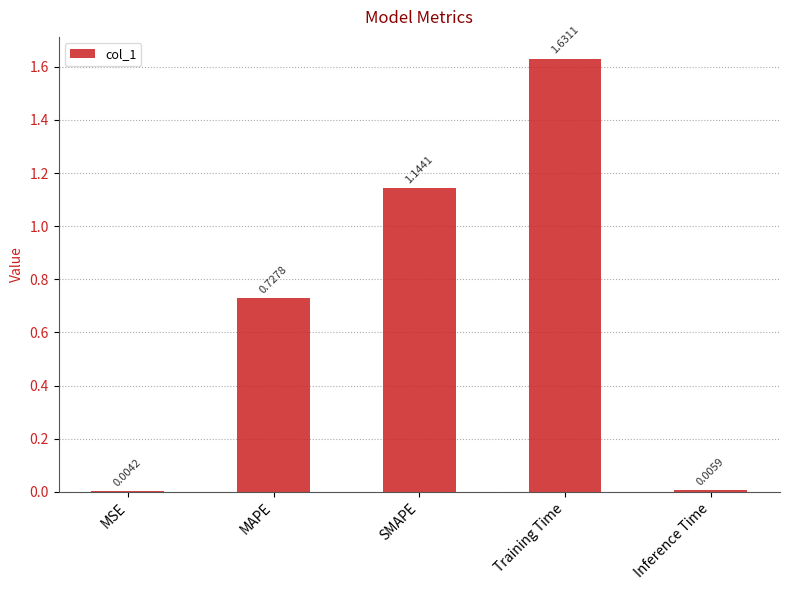

What is the sum of all values?

3.5